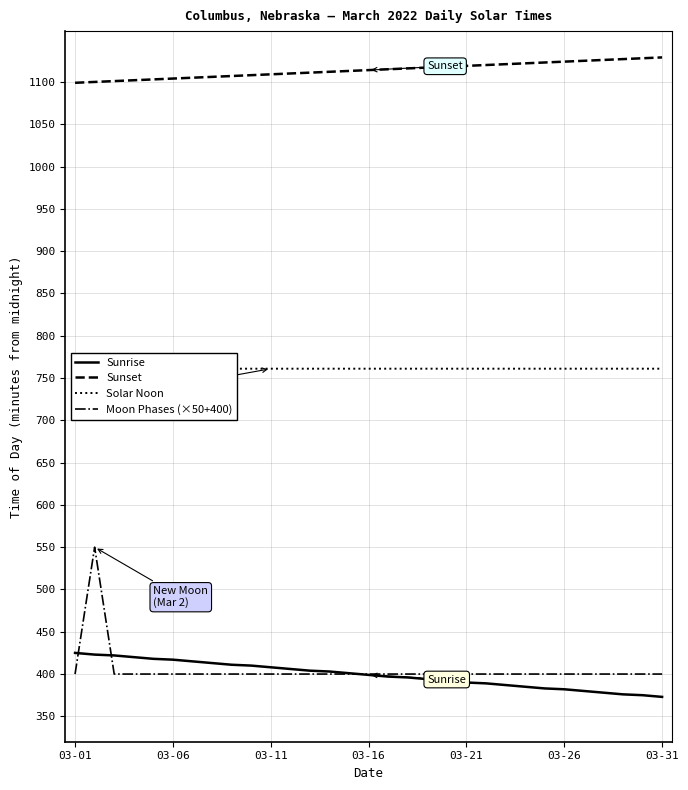

True or false: Sunrise has a value of 543 at 03-26.

False